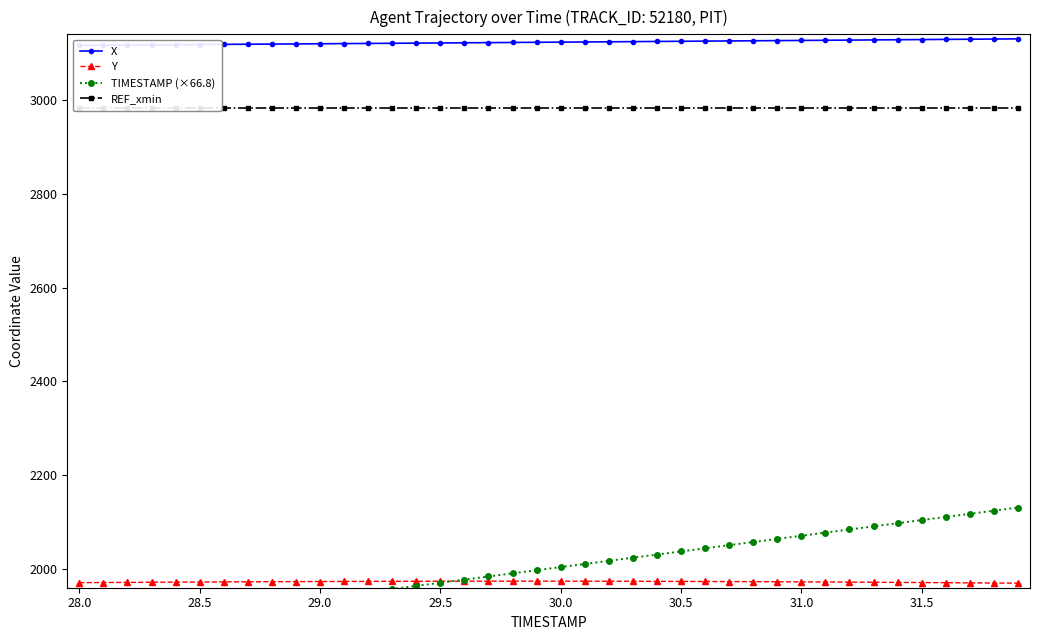

Does the chart have visible grid lines?

No